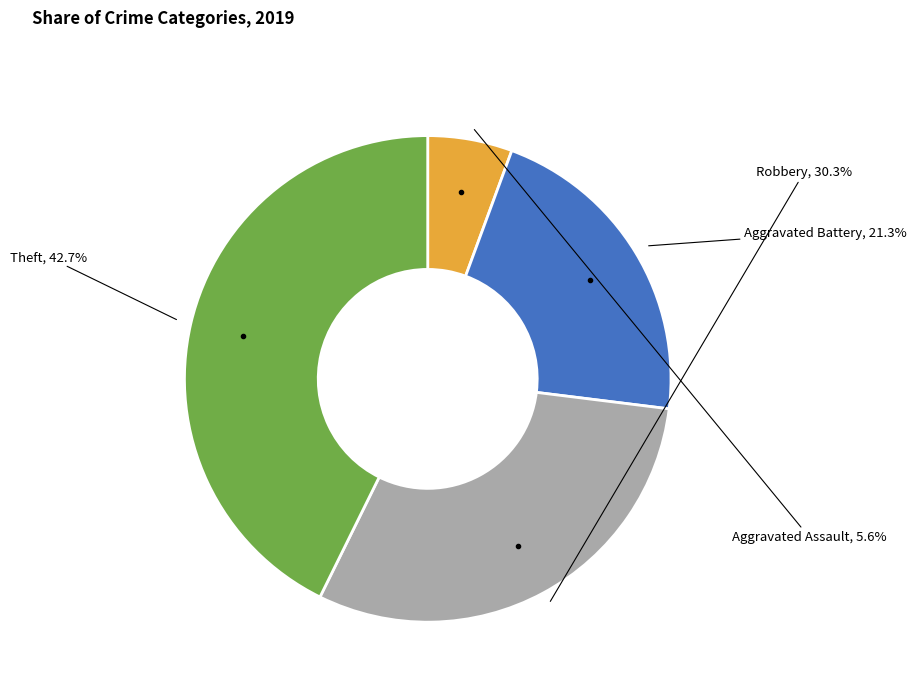

True or false: Theft accounts for 43% of the total.

True